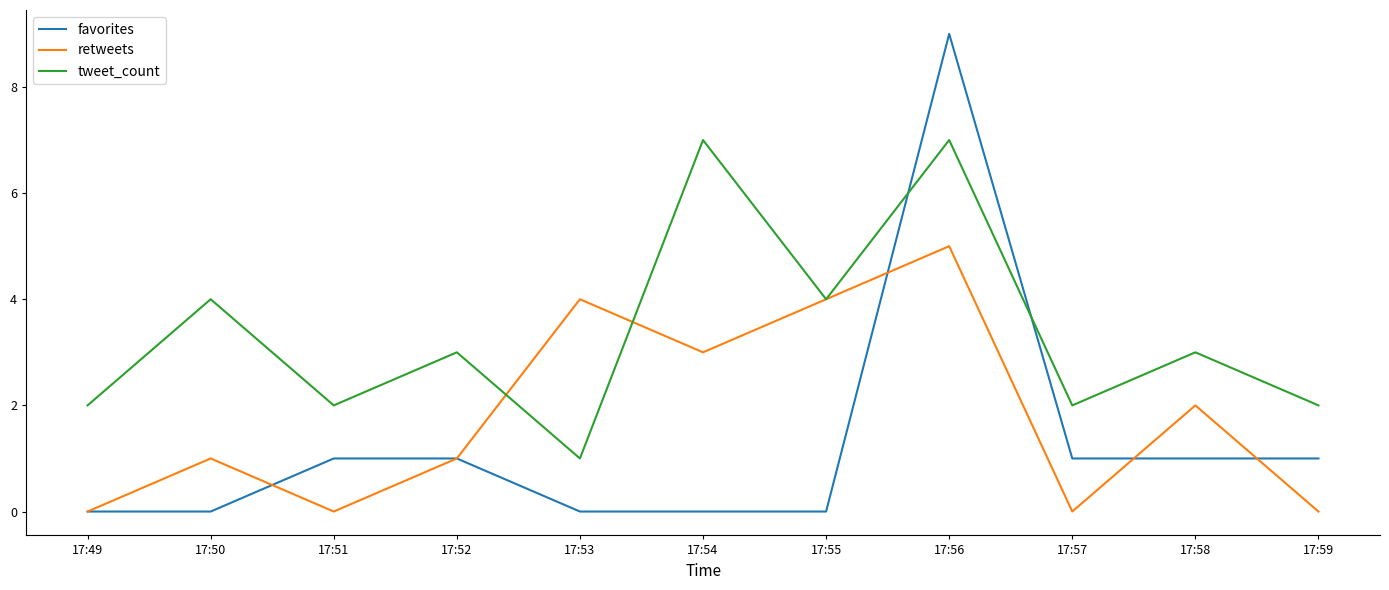

Where does the tweet_count series first go above 3?

17:50